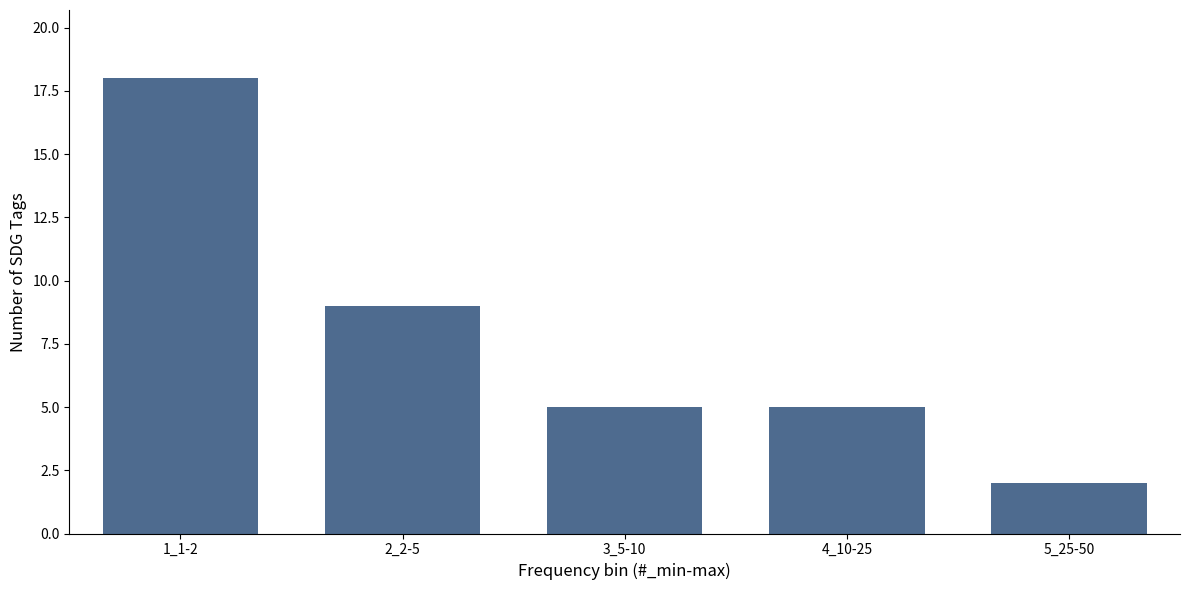

Reading right to left, what are all the values shown in this chart?

2	5	5	9	18